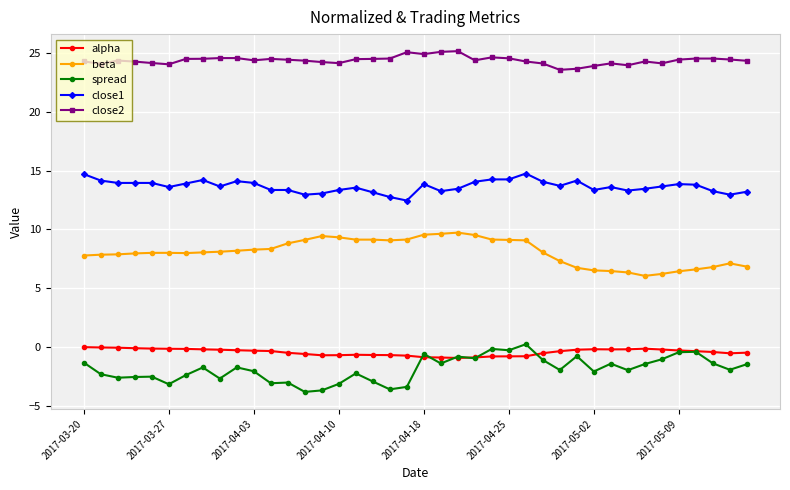

True or false: spread and close1 cross at least once.

False